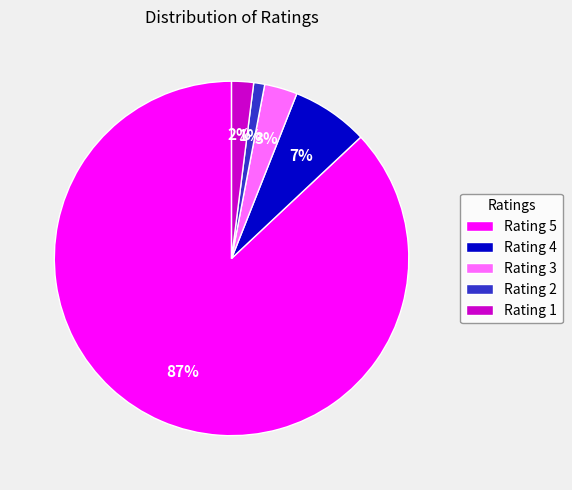

Combined, do Rating 1 and Rating 4 account for over 50%?

No